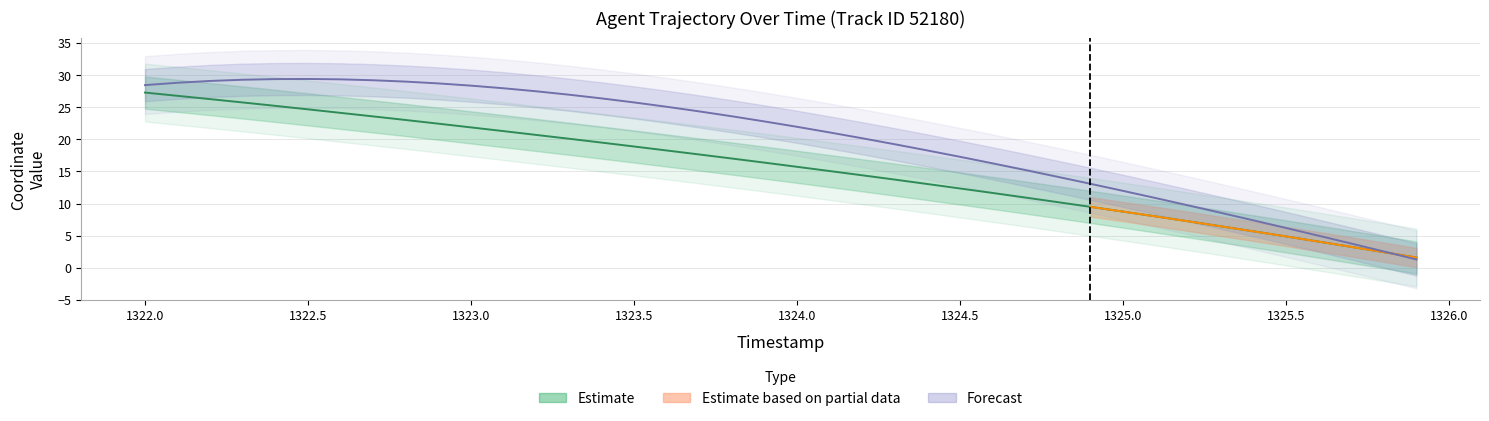

What is the sum of the Y values at 1322.5 and 1325.1?

40.3